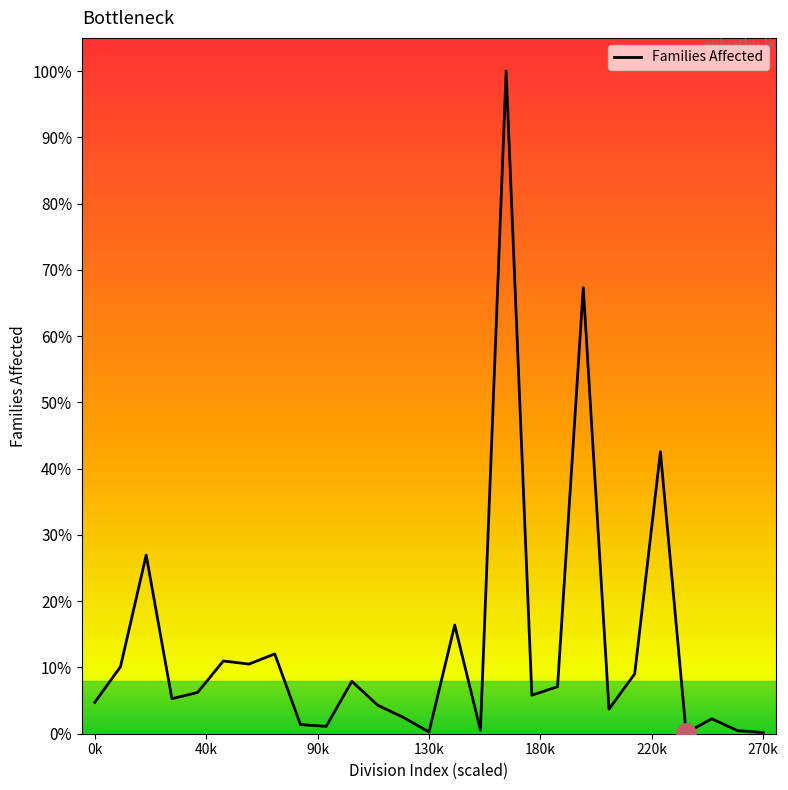

Does the chart display data point markers on the line(s)?

No